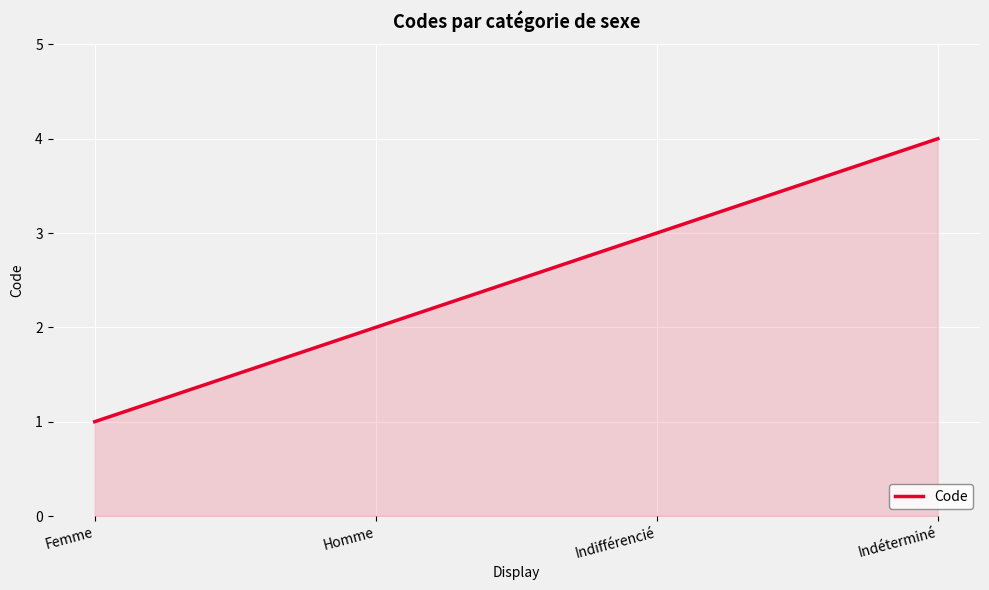

The chart shows a value of 1 at Indifférencié. True or false?

False